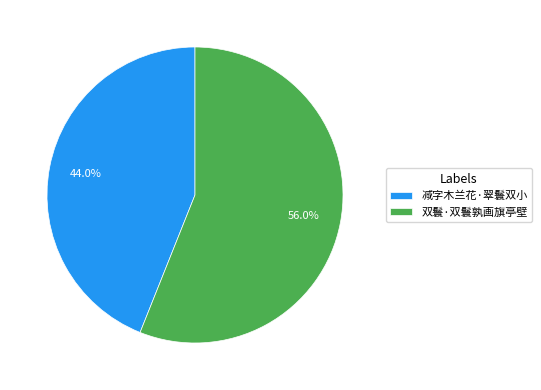

How many slices are in this pie chart?

2